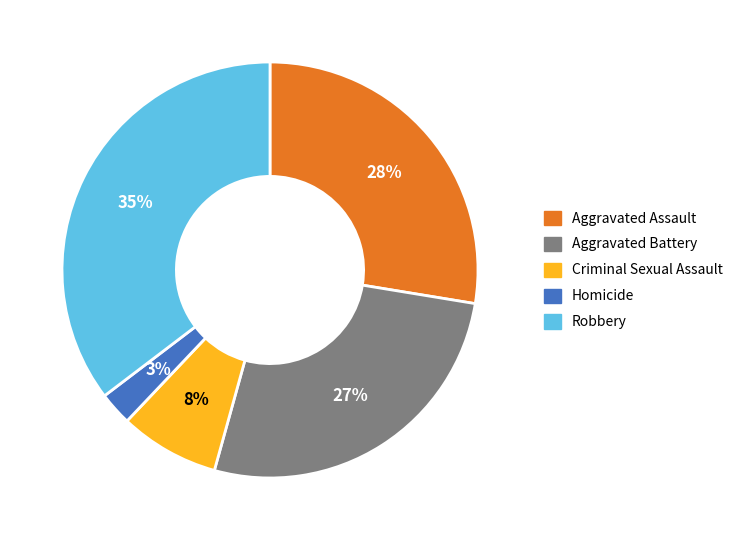

Which has a higher value, Homicide or Criminal Sexual Assault?

Criminal Sexual Assault